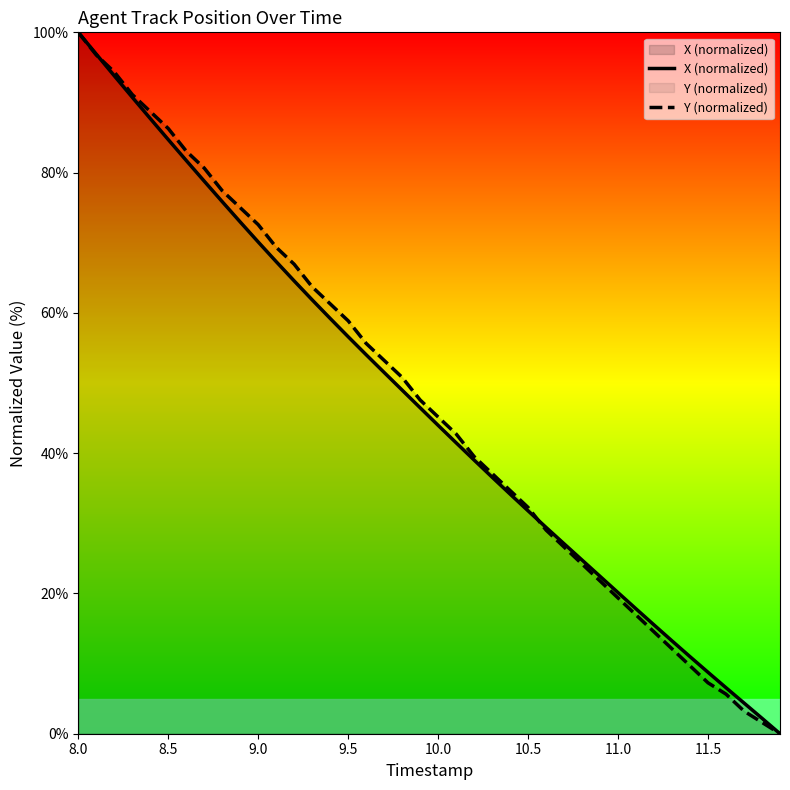

The X (normalized) series shows 70.1 at 9.0. True or false?

True